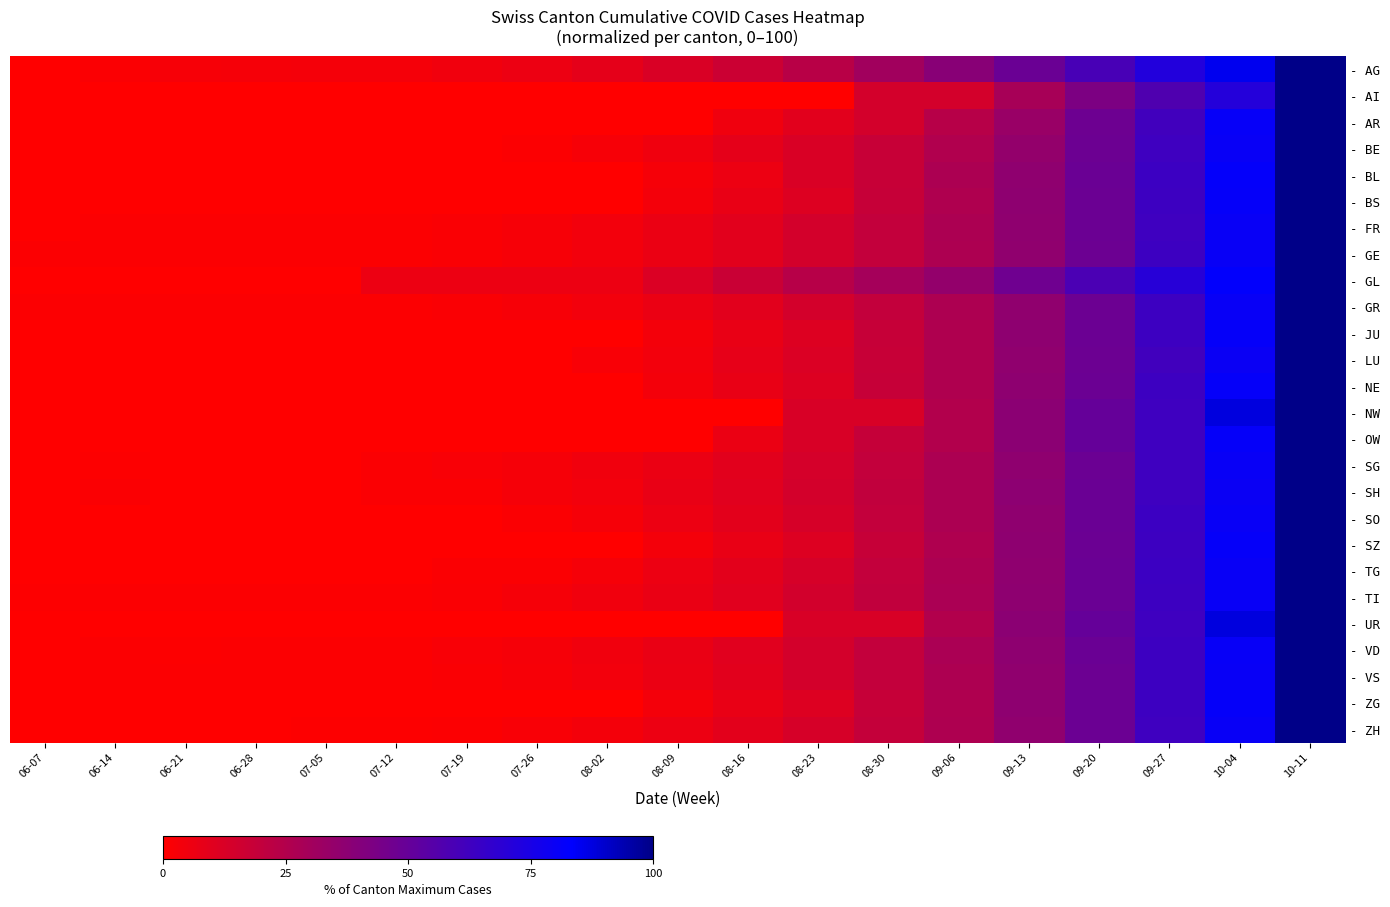

Between 08-02 and 09-27, which series saw the biggest shift?

- GL